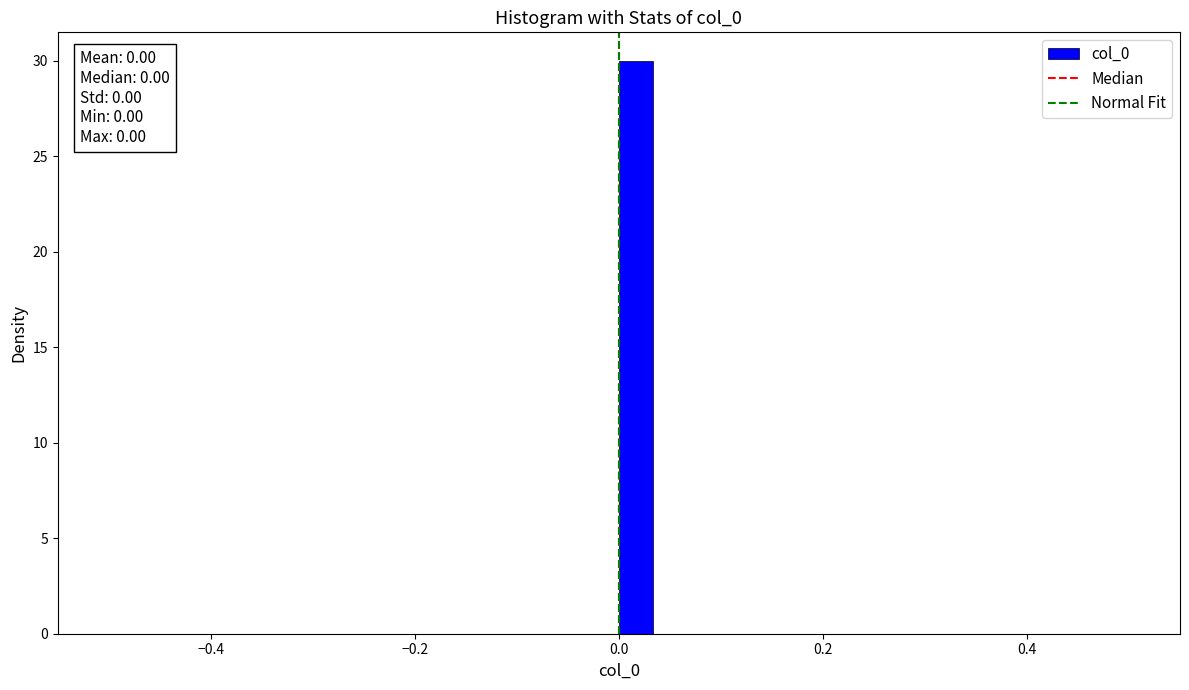

Around what value on the x-axis is the tallest bar? Give the approximate position of its centre, as read against the axis.

0.02